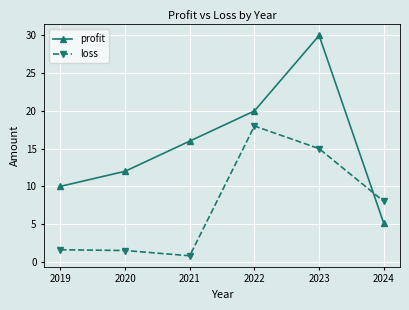

How many times do profit and loss cross each other?

1